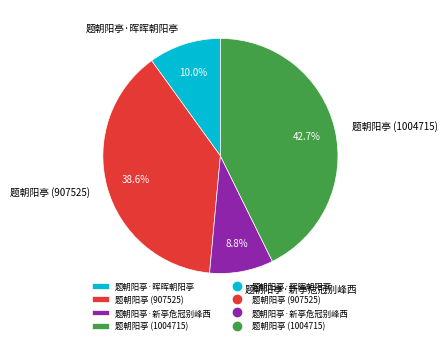

Rank the categories by value from lowest to highest.

题朝阳亭·新亭危冠别峰西, 题朝阳亭·晖晖朝阳亭, 题朝阳亭 (907525), 题朝阳亭 (1004715)